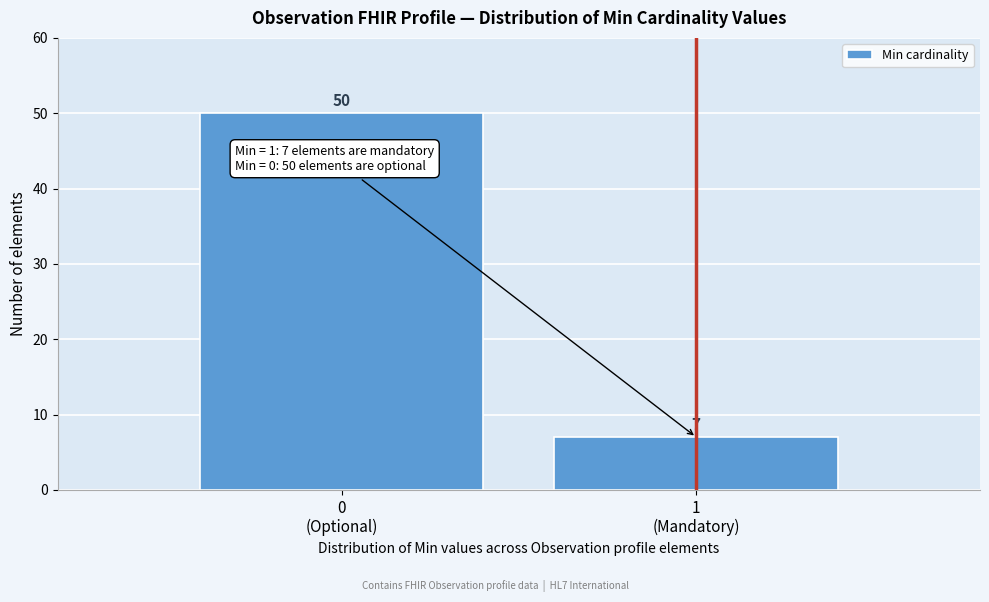

Reading right to left, transcribe all the data shown in this chart.

7	50